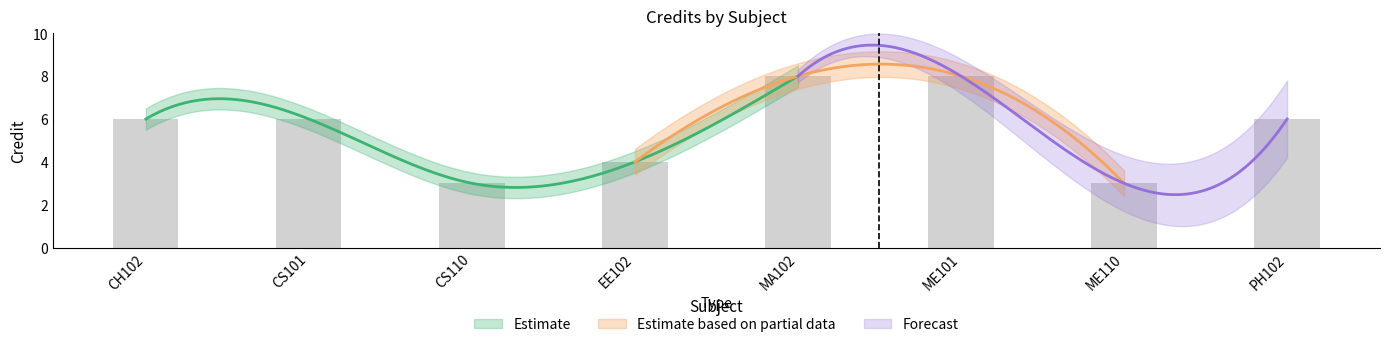

What is the ratio of the value at CS101 to the value at EE102?

1.5